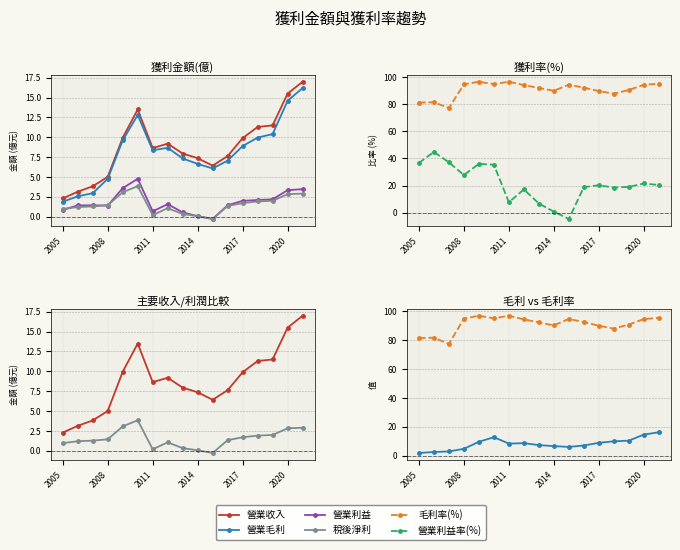

True or false: 營業利益 and 毛利率(%) intersect in this chart.

False